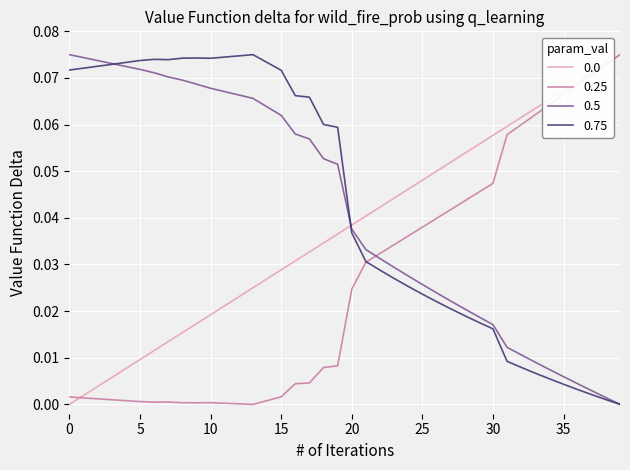

True or false: 0.0 and 0.5 intersect in this chart.

True